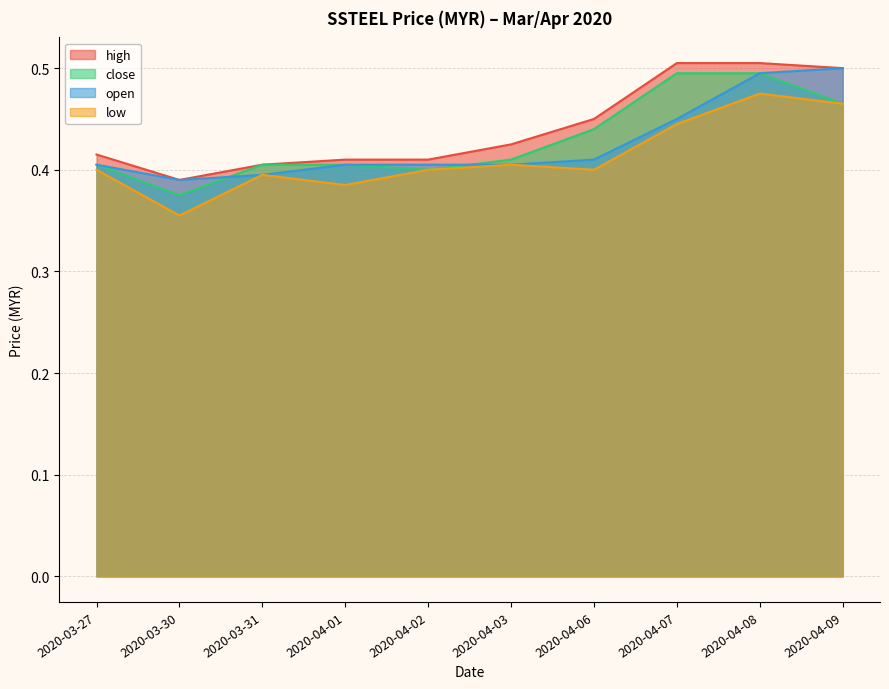

What is the label of the 6th point from the left?

2020-04-03